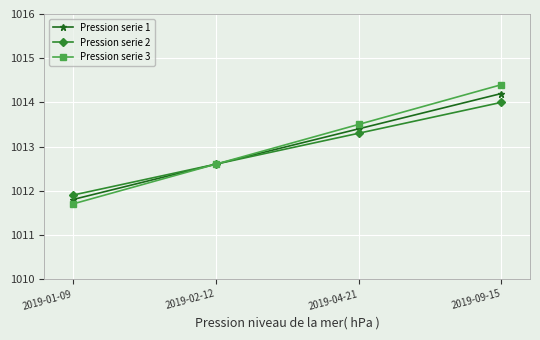

What are all the series names shown in the legend?

Pression serie 1, Pression serie 2, Pression serie 3